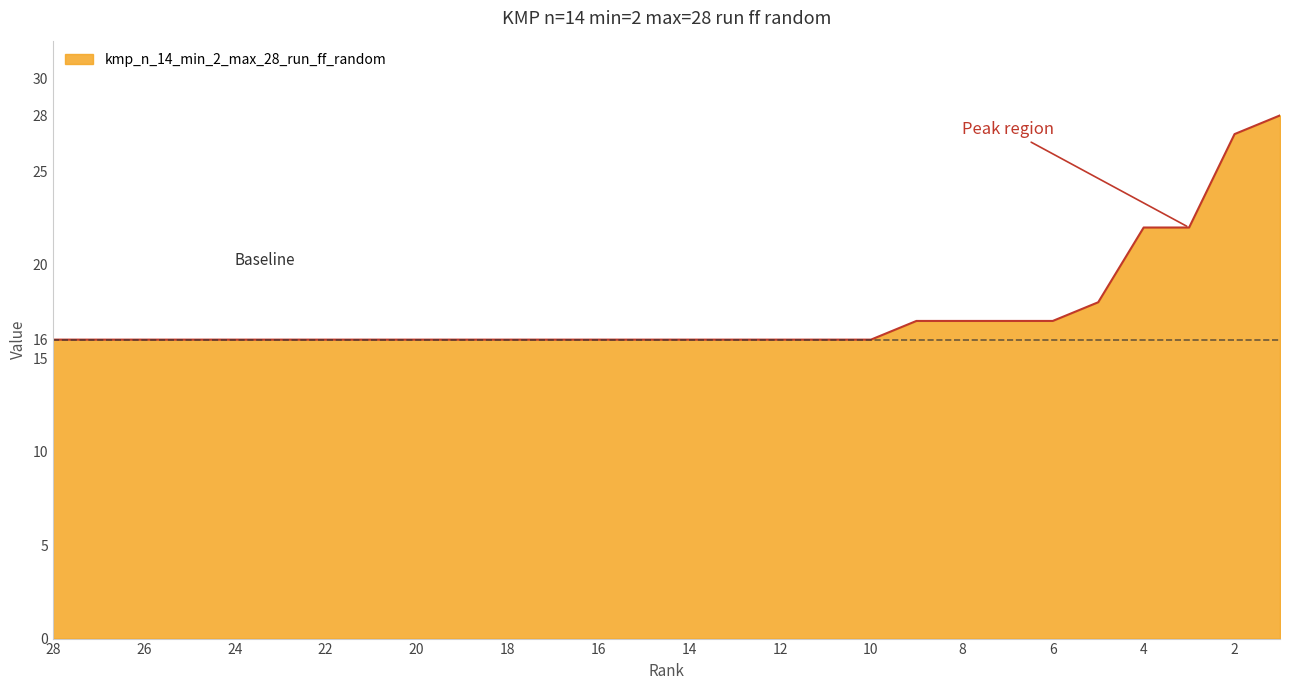

What is the minimum value shown in the chart?

16